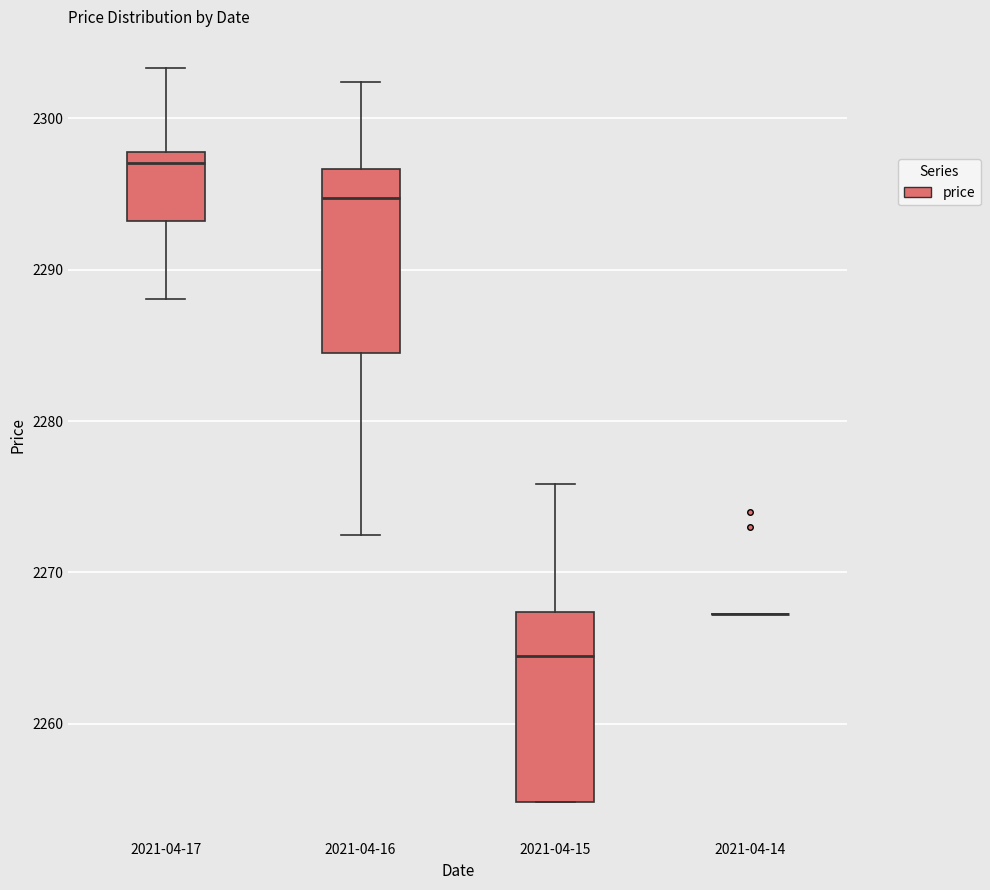

Where is the upper edge of the box for 2021-04-16 on the y-axis? The values are not printed on the chart, so give them approximately, as read against the axis.

2297